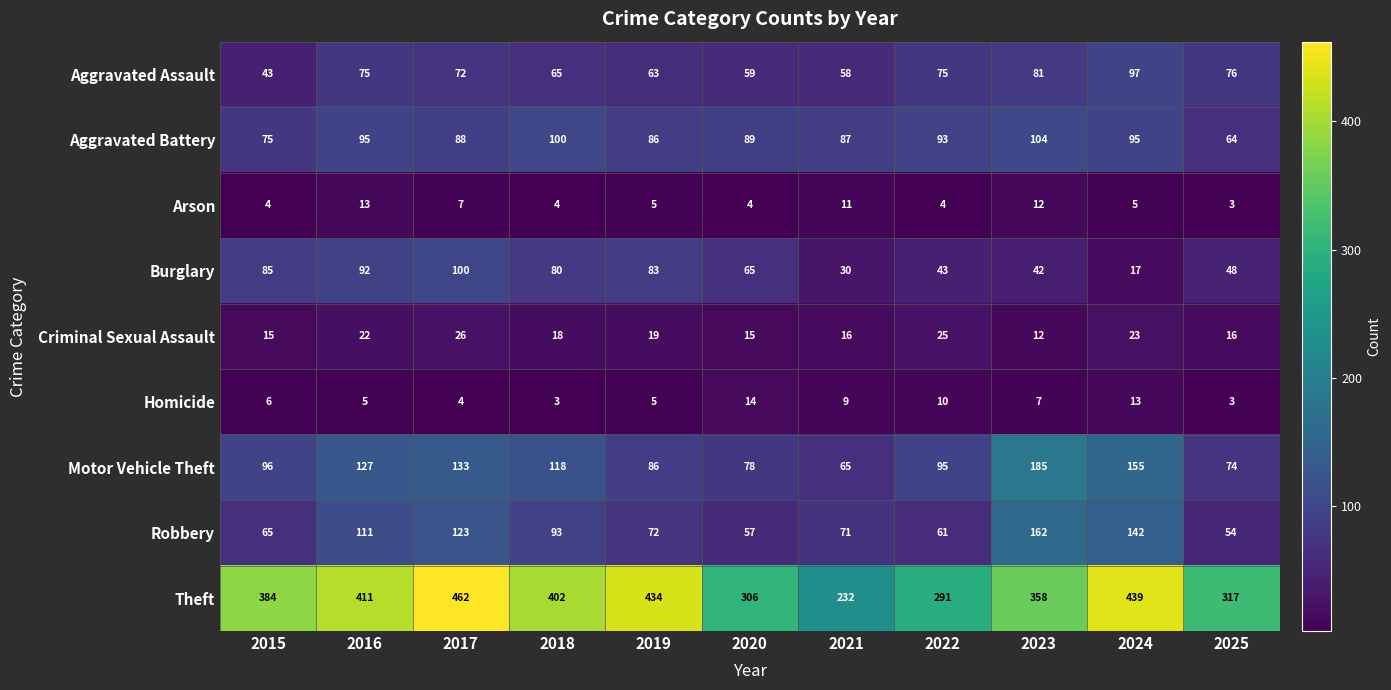

What is the highest value of the Homicide series?

14